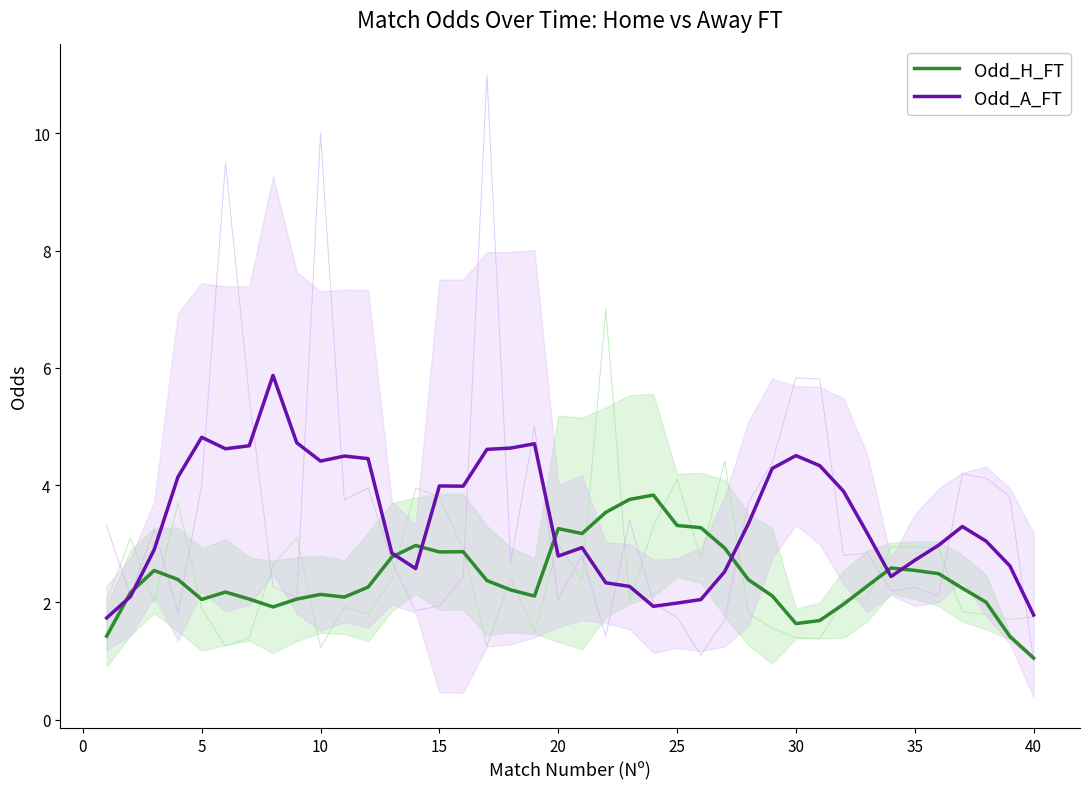

Is this an area chart (filled region under the line)?

No